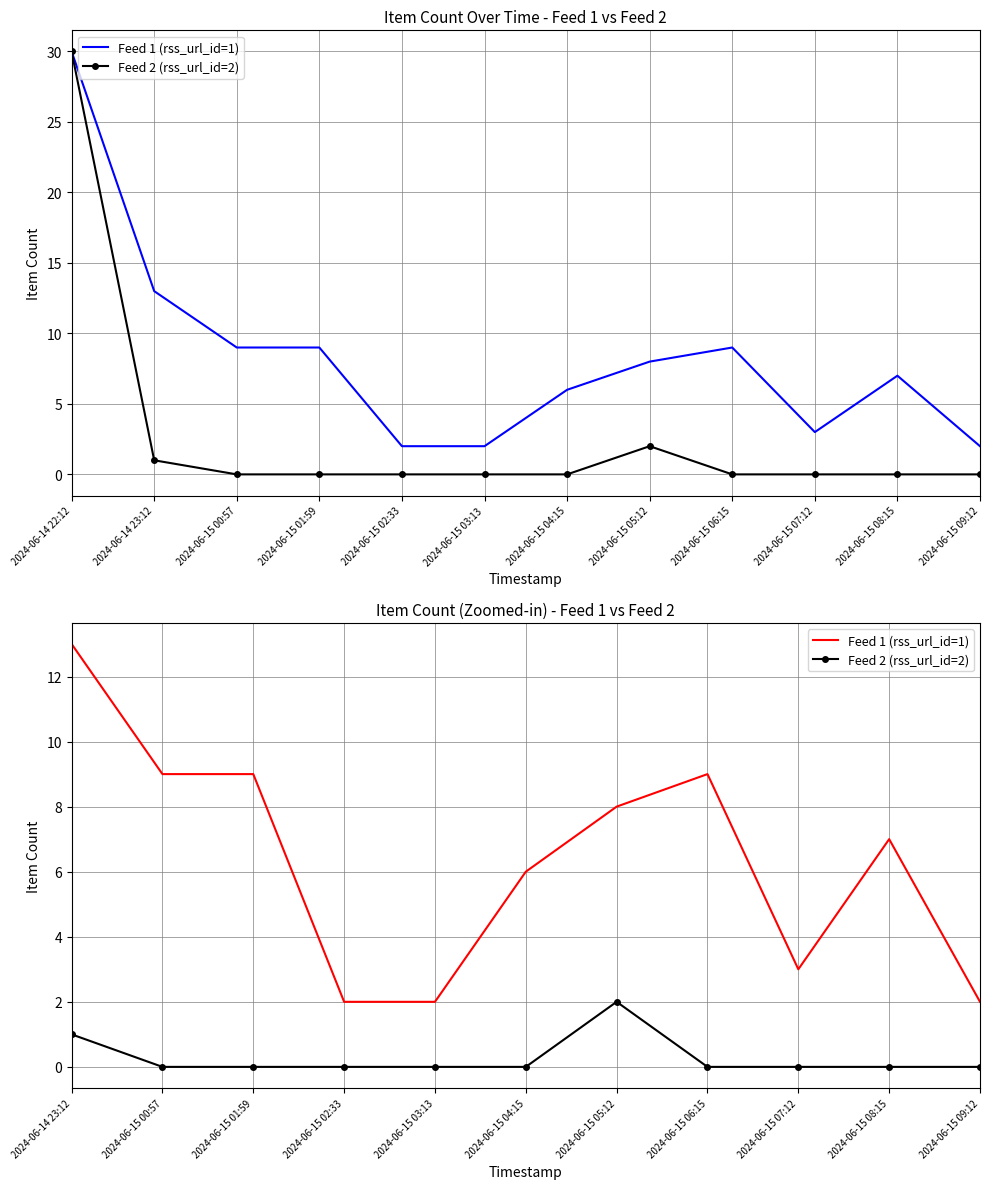

Rank the series at 2024-06-15 06:15 from lowest to highest value.

Feed 2 (rss_url_id=2), Feed 1 (rss_url_id=1)